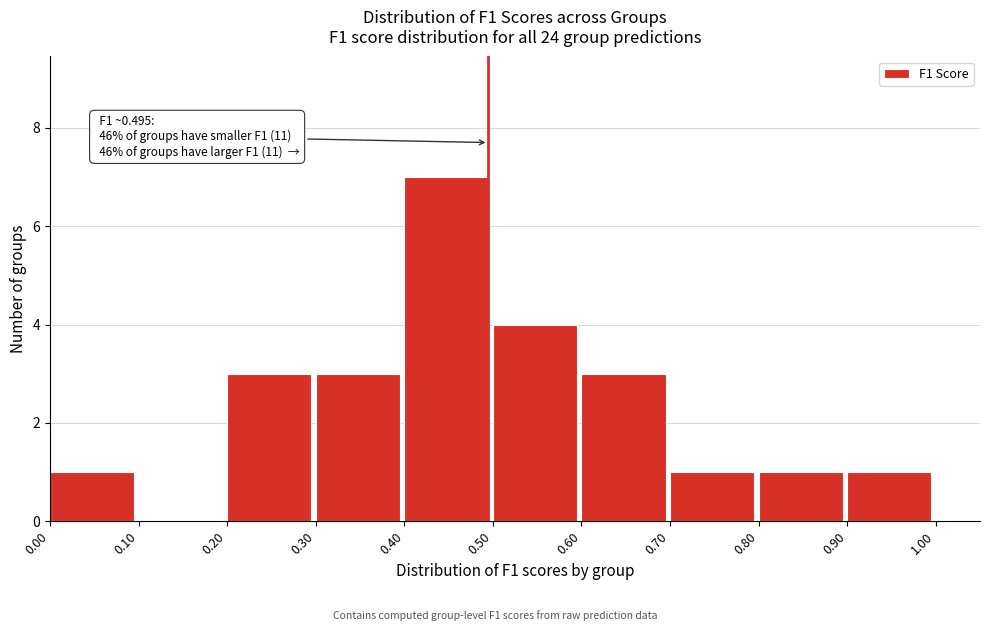

Which range on the x-axis has the tallest bar?

0.40 to 0.50